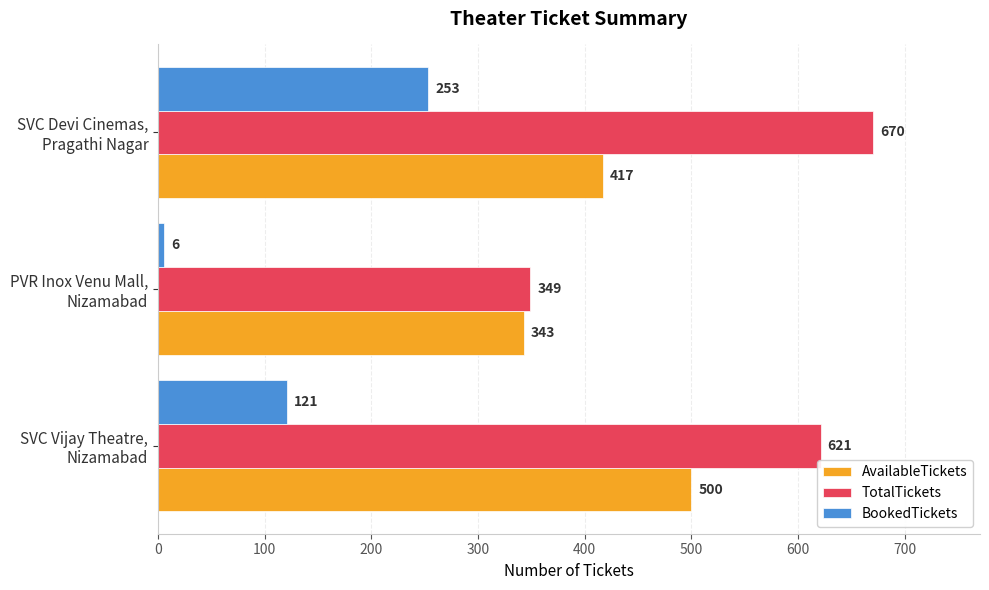

Which series has the widest spread of values?

TotalTickets